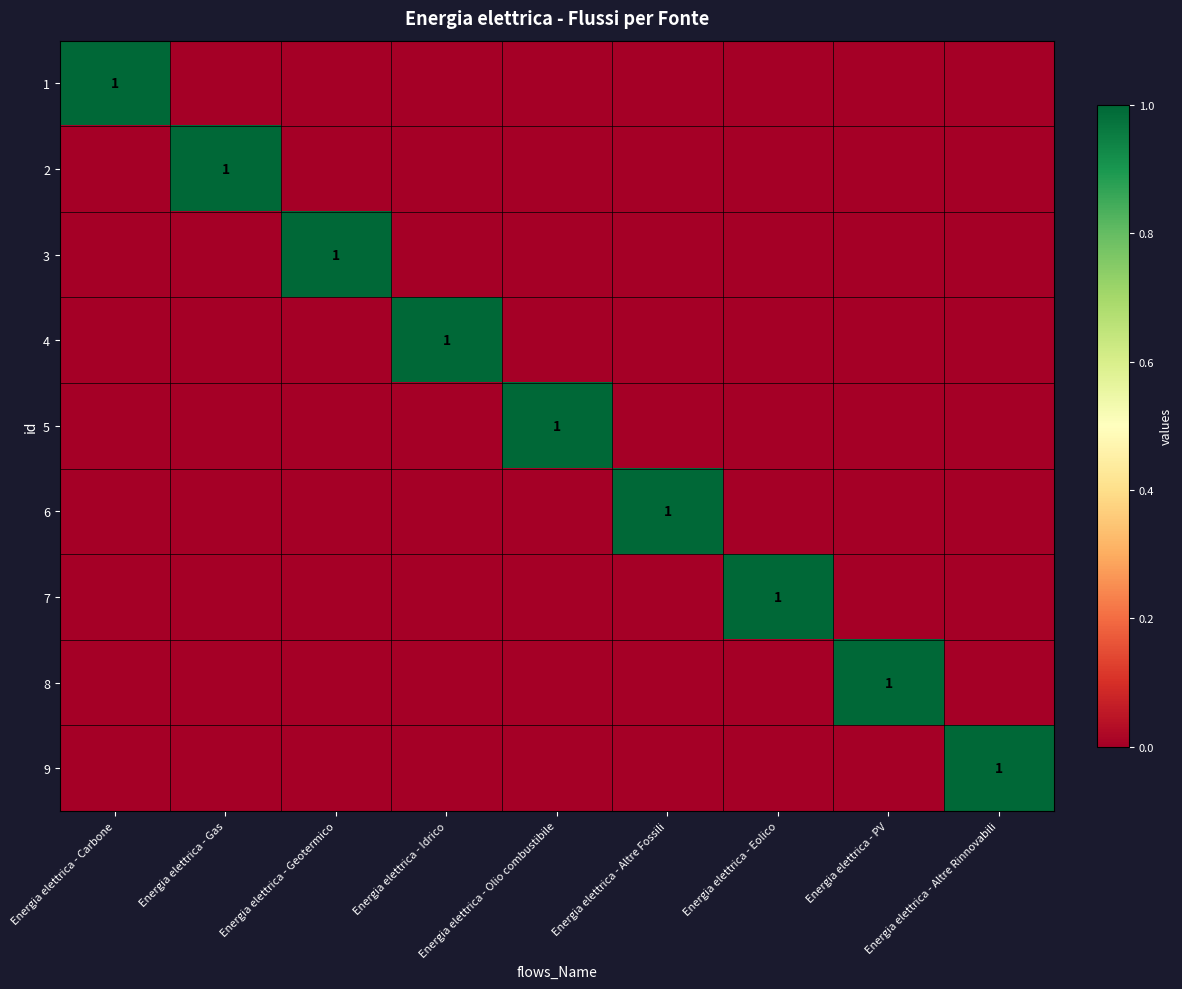

Which has a higher value, Energia elettrica - Idrico or Energia elettrica - PV?

Energia elettrica - Idrico